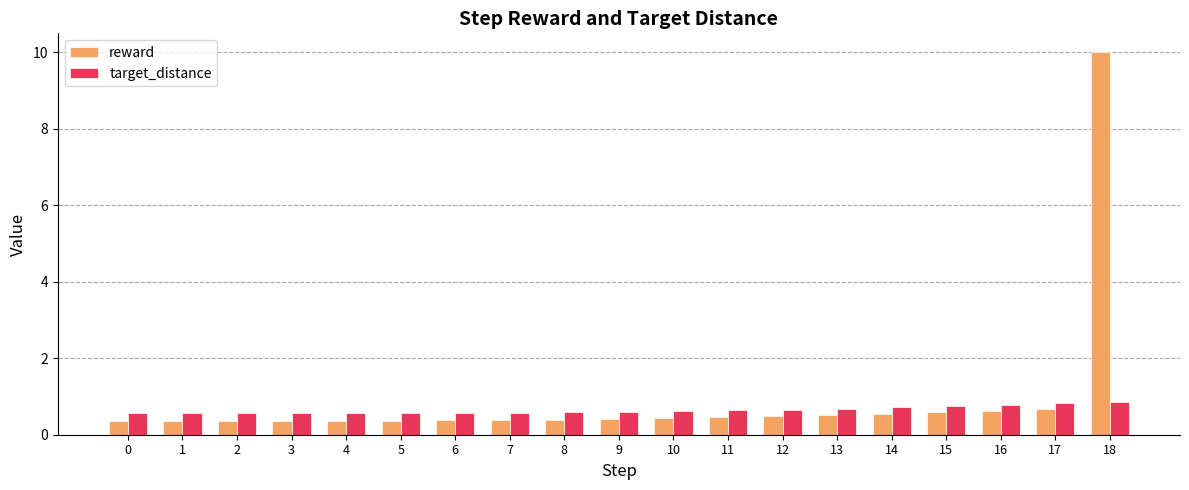

Which category has the highest value across all series?

18